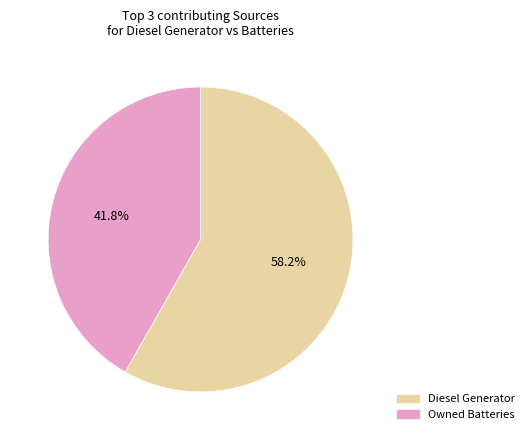

Is there any slice that represents more than half of the pie?

Yes